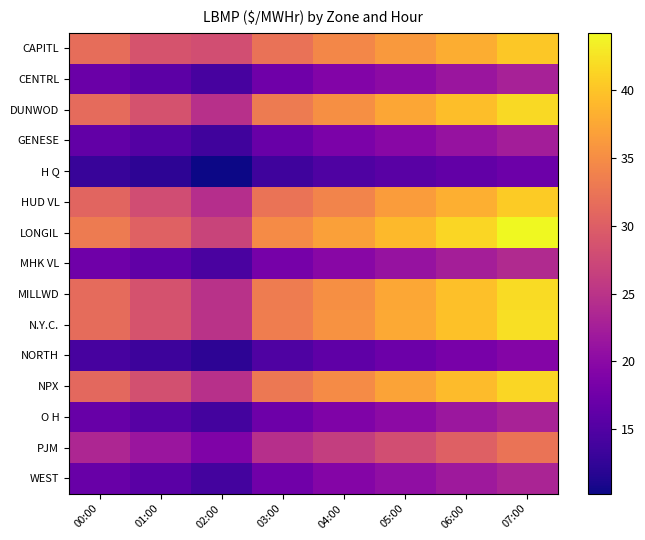

At which category does the chart reach its peak across all series?

07:00